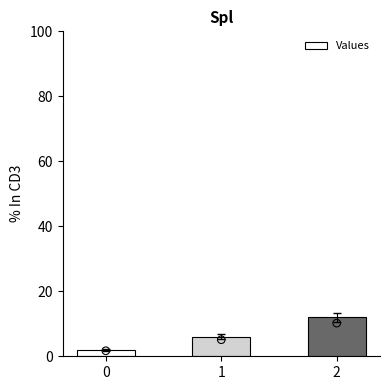

What is the ratio of the value at 2 to the value at 0?

6.0